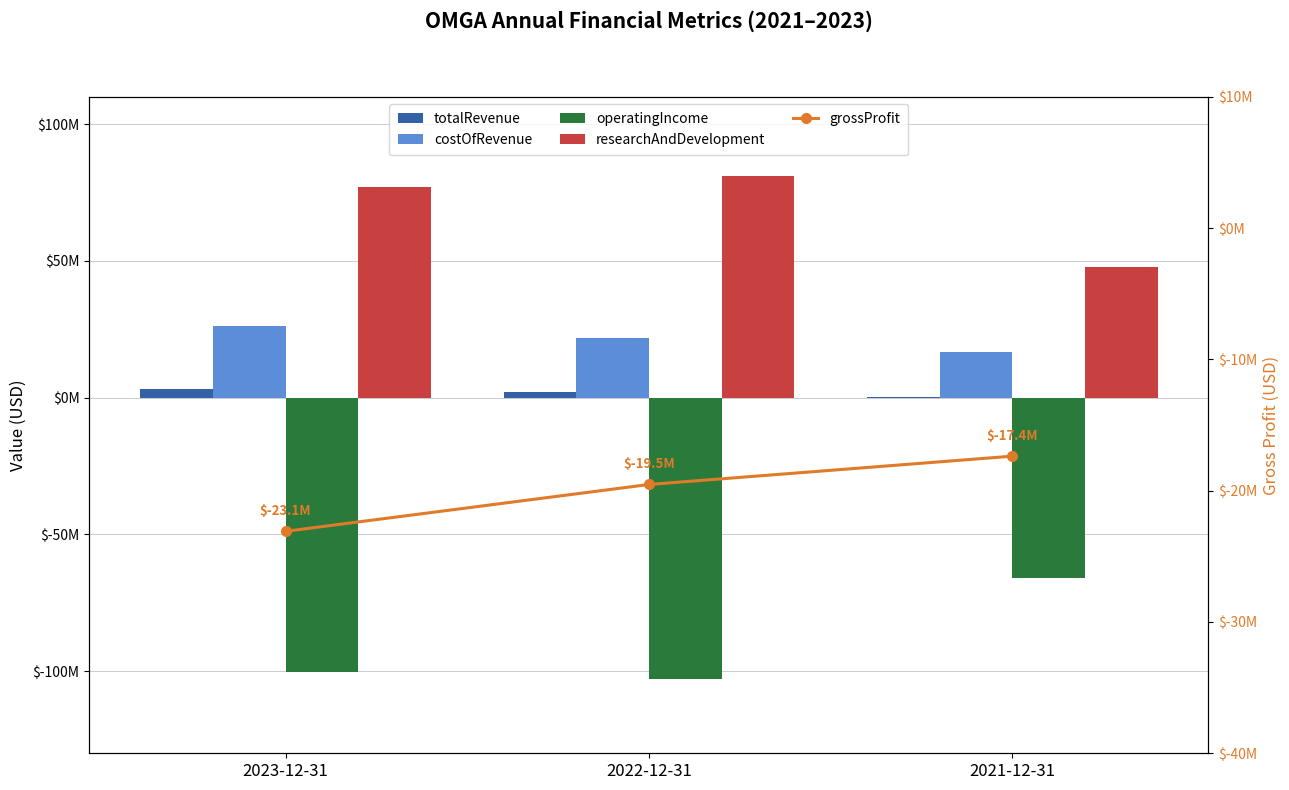

What is the maximum value for researchAndDevelopment?

81167000